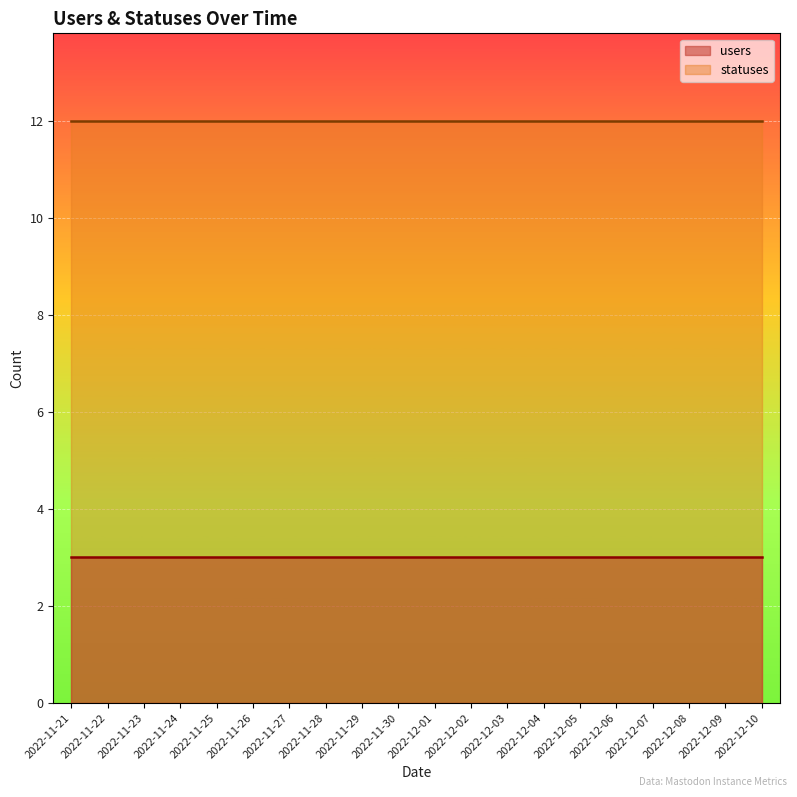

At how many categories does at least one series exceed 5?

20